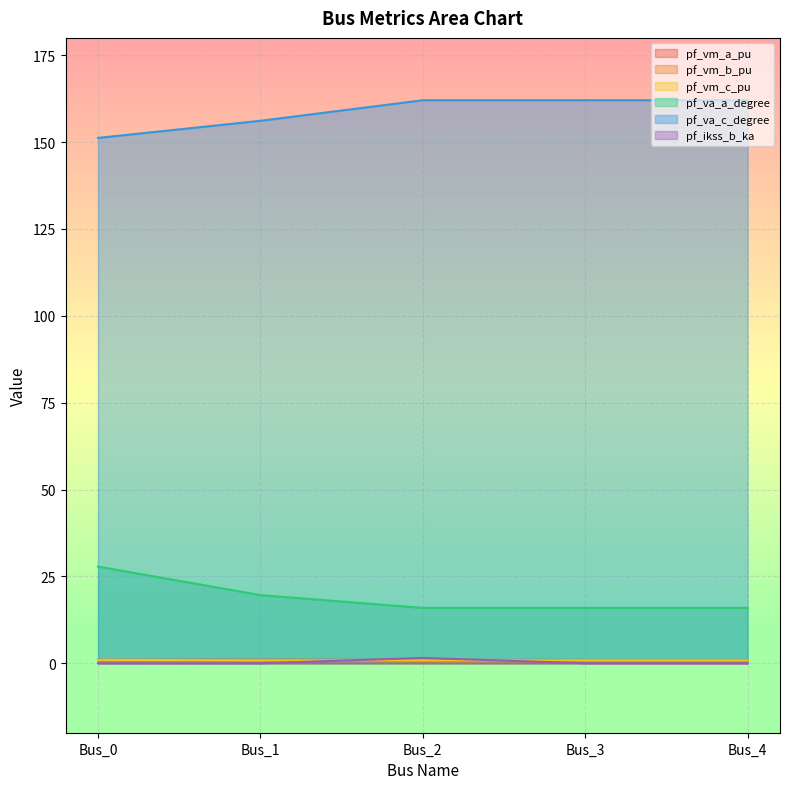

What is the spread (max minus min) of values at Bus_3?

162.1